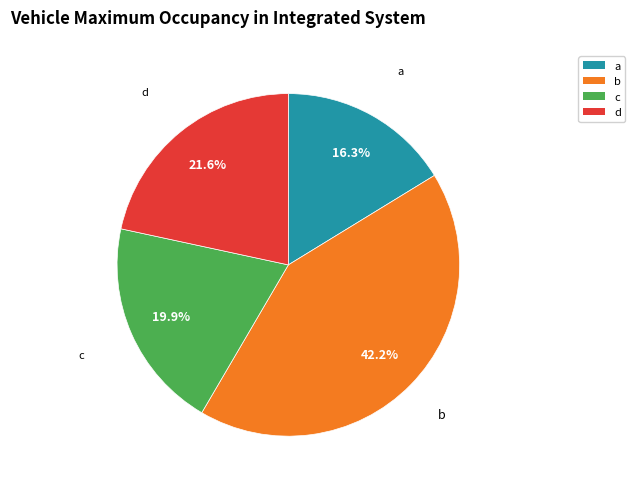

What percentage is the b slice, to the nearest percent?

42%